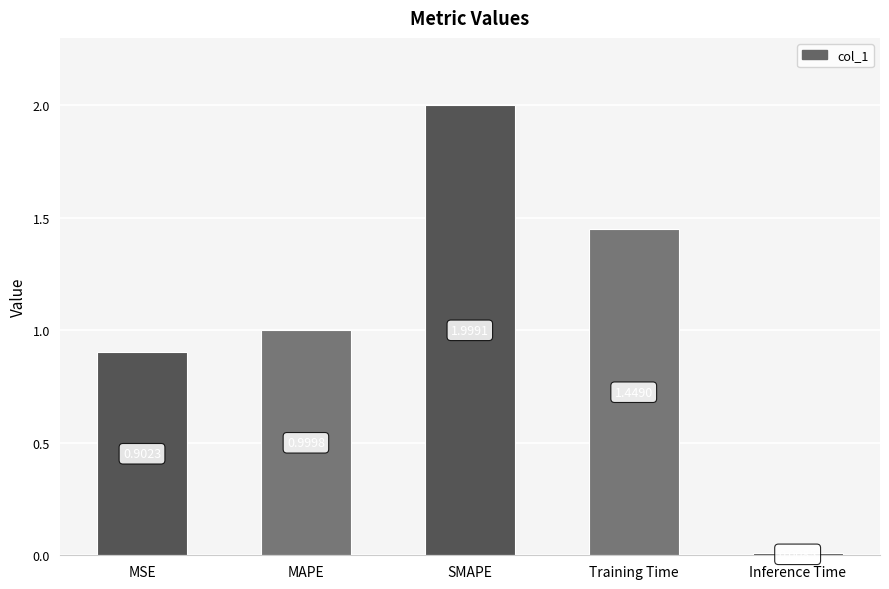

Which has a higher value, MAPE or SMAPE?

SMAPE